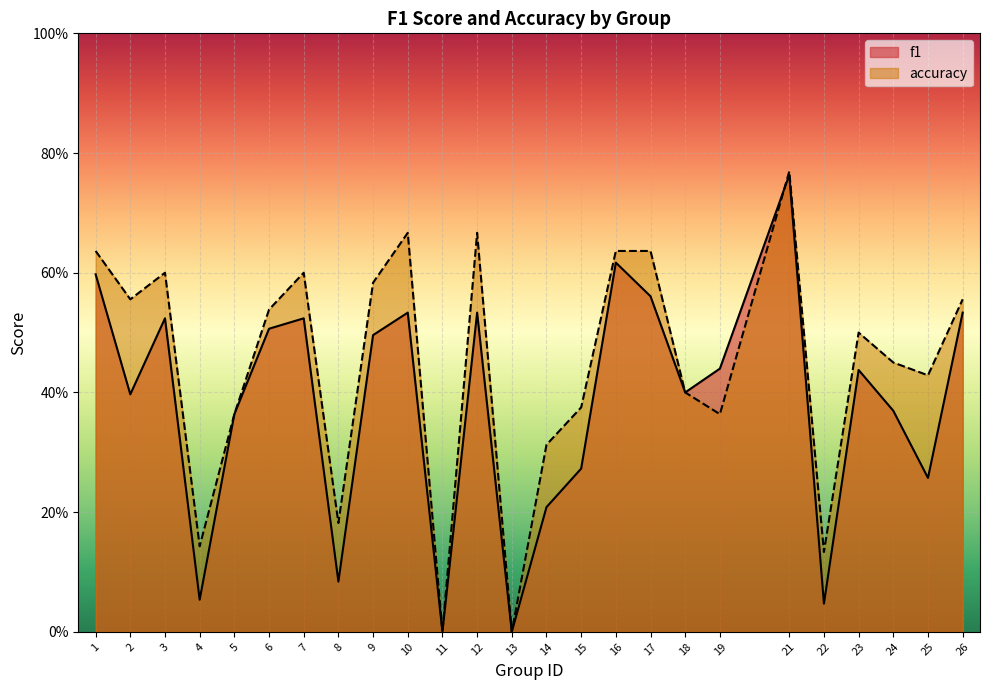

Does the chart display data point markers on the line(s)?

No